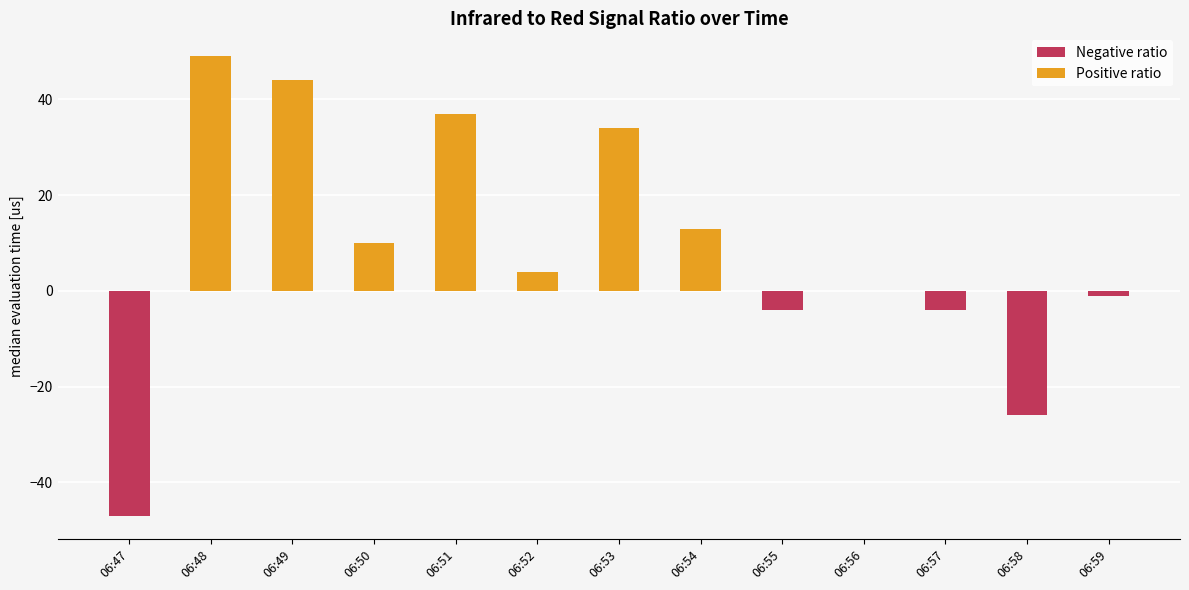

What is the change in value from 06:49 to 06:53?

-10